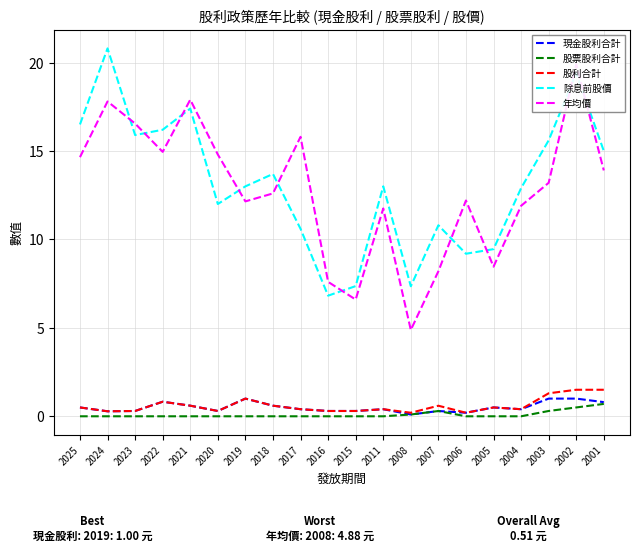

What are all the series names shown in the legend?

現金股利合計, 股票股利合計, 股利合計, 除息前股價, 年均價